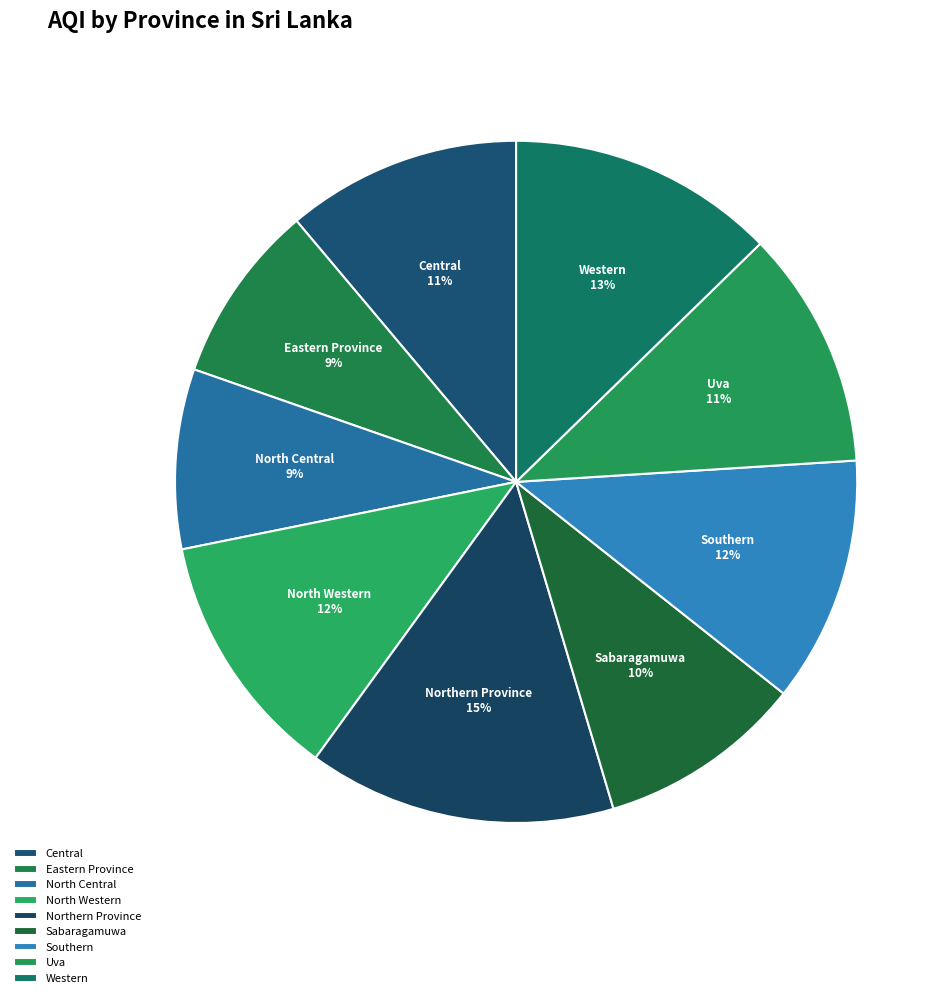

Which slice is the largest?

Northern Province